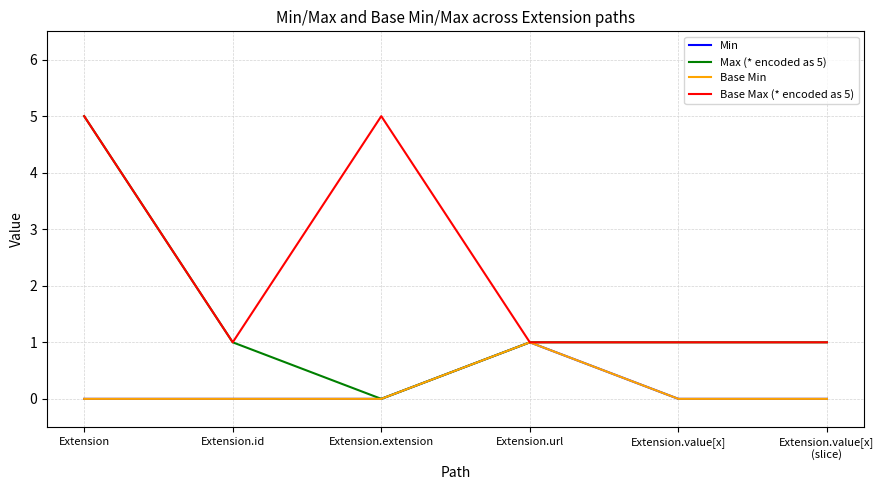

Where is the first local maximum for Min?

Extension.url